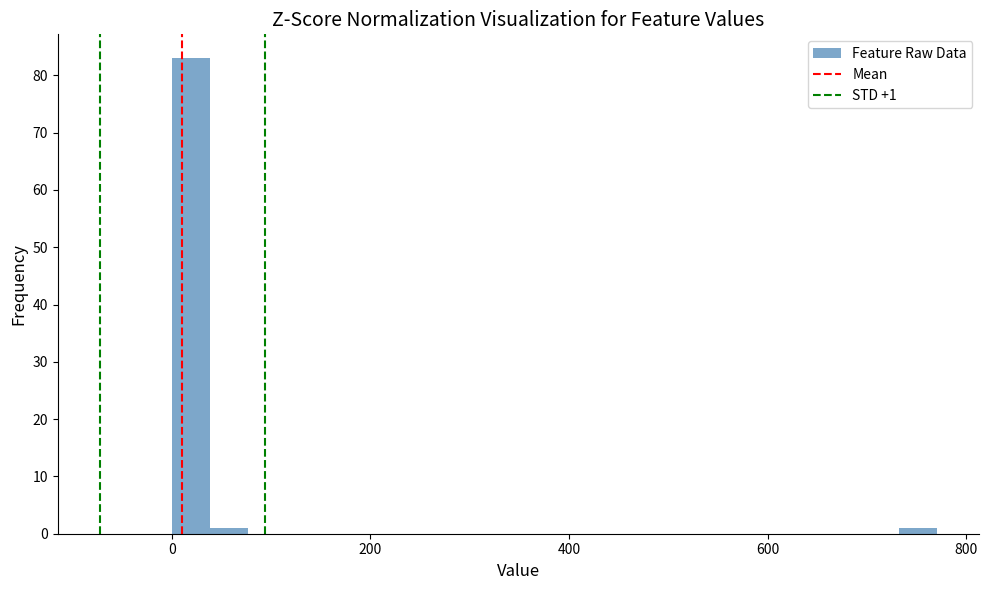

Read against the x-axis, roughly where is the centre of the tallest bar?

20